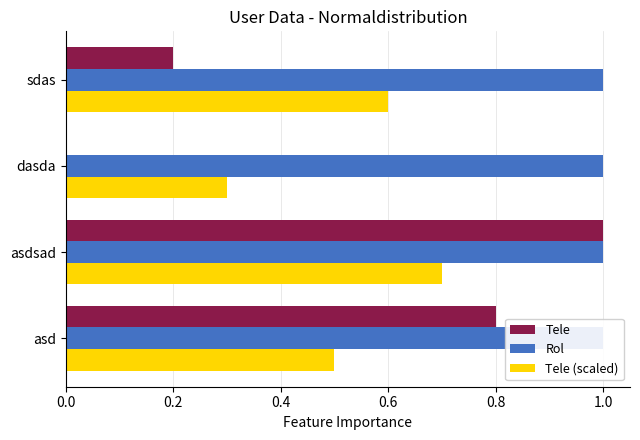

What is the maximum value shown in the chart?

1.0